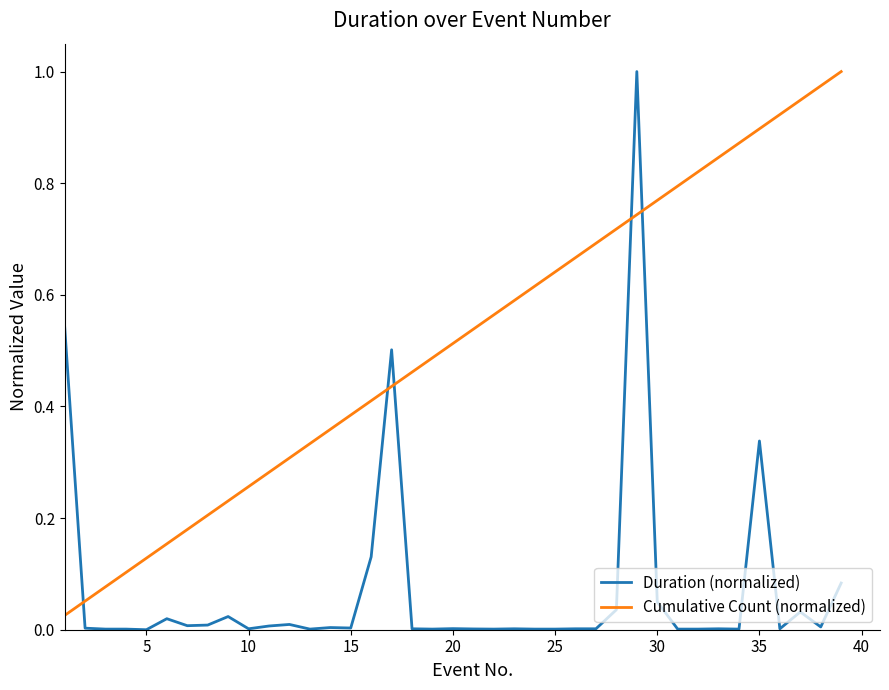

After their last crossing, which series has the higher values: Duration (normalized) or Cumulative Count (normalized)?

Cumulative Count (normalized)